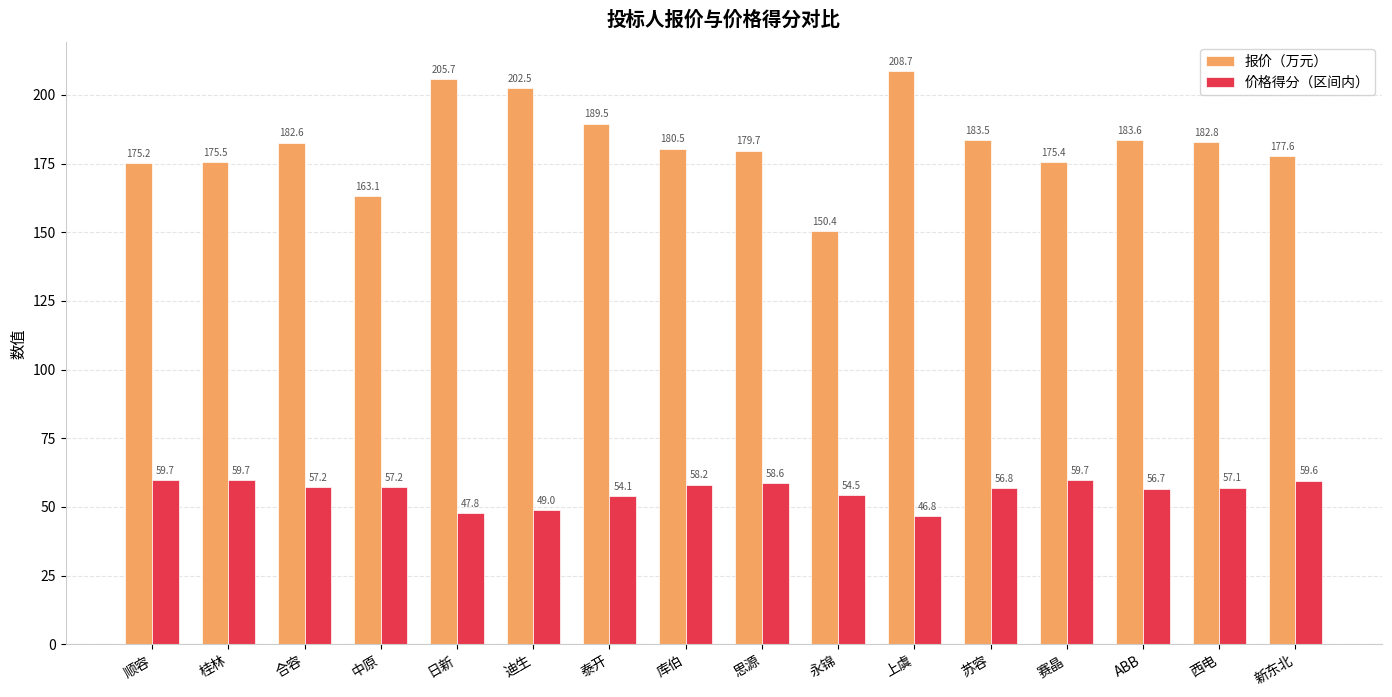

What is the total value across all series at 迪生?

251.4